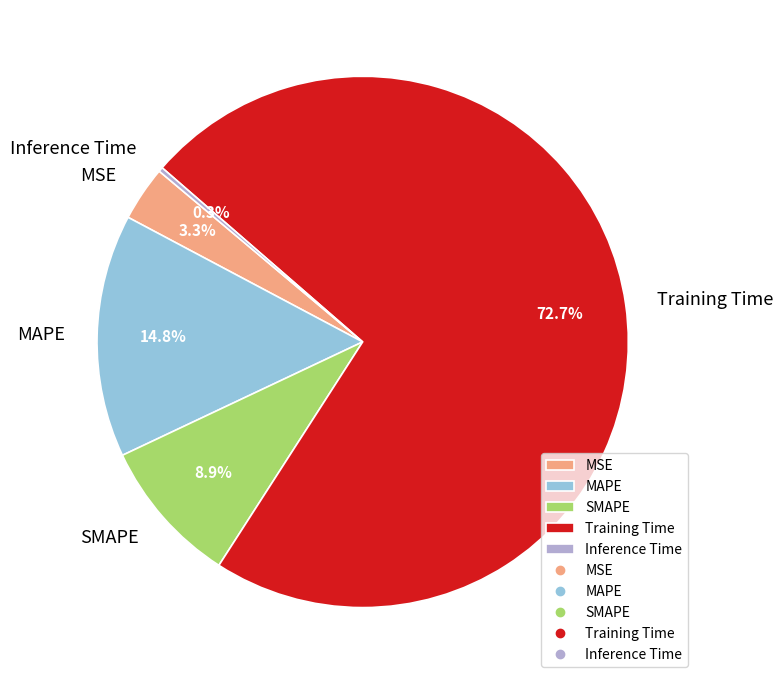

The Training Time slice represents 73% of the pie. True or false?

True